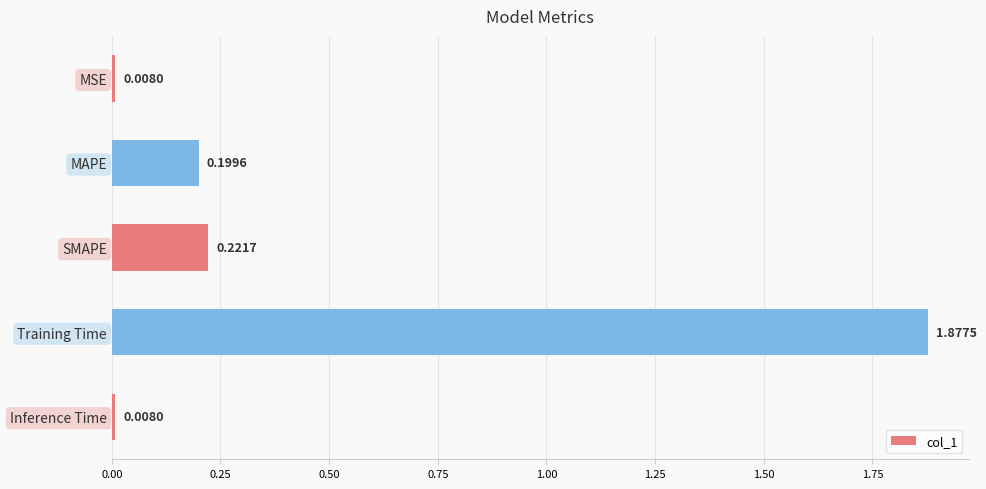

What is the label of the 1st bar from the top?

MSE